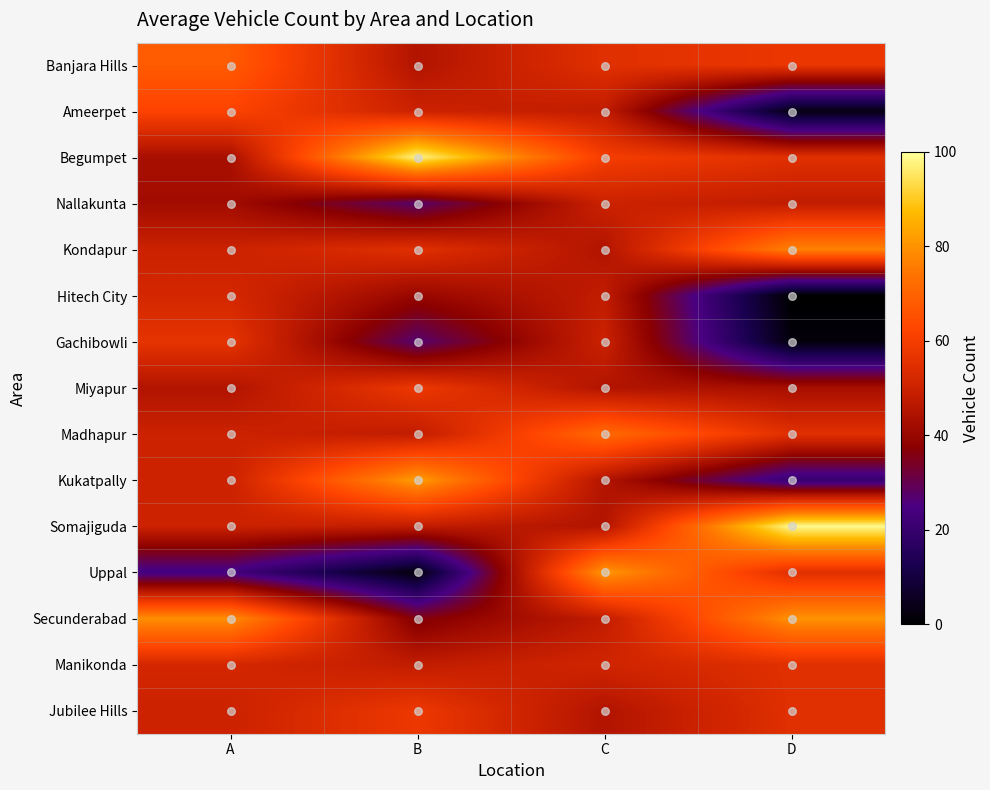

At which category is the sum across all series the highest?

C